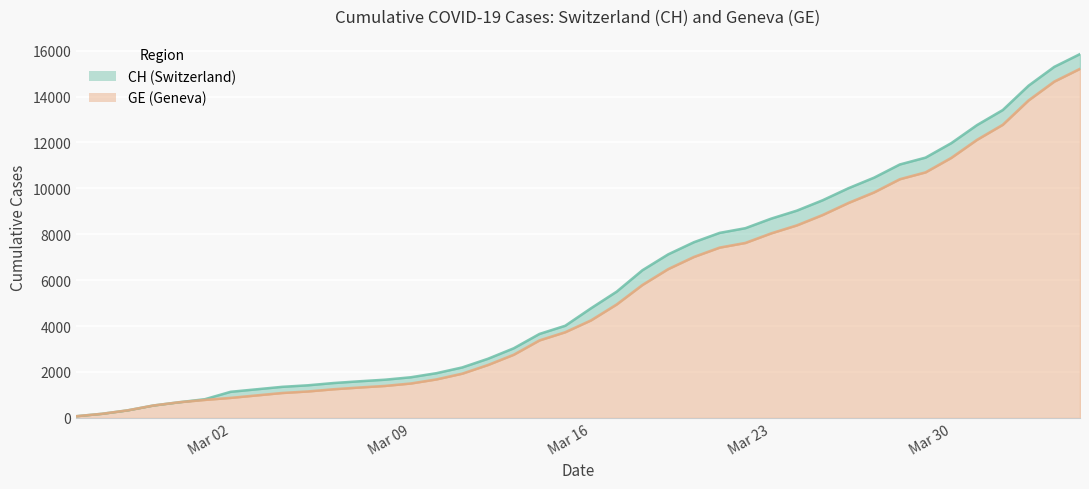

What is the highest value of the GE series?

15208